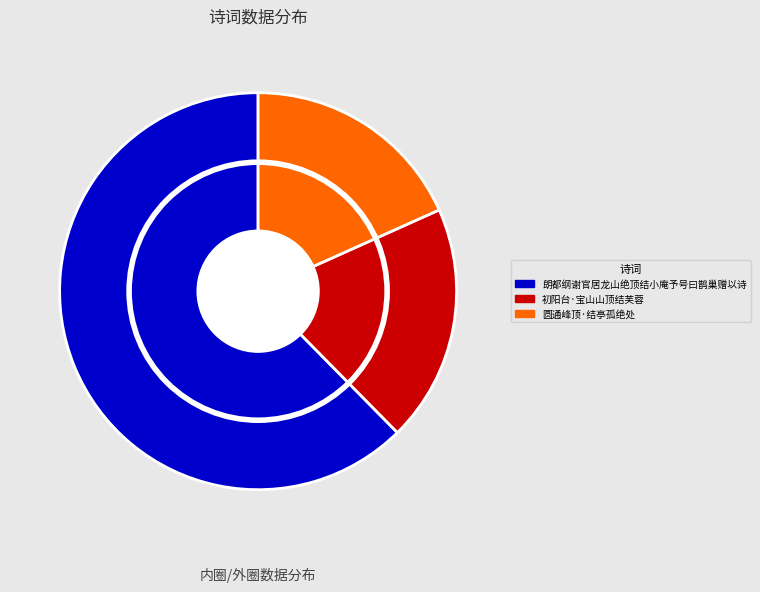

Rank the categories by value from highest to lowest.

朗都纲谢官居龙山绝顶结小庵予号曰鹊巢赠以诗, 初阳台·宝山山顶结芙蓉, 圆通峰顶·结亭孤绝处